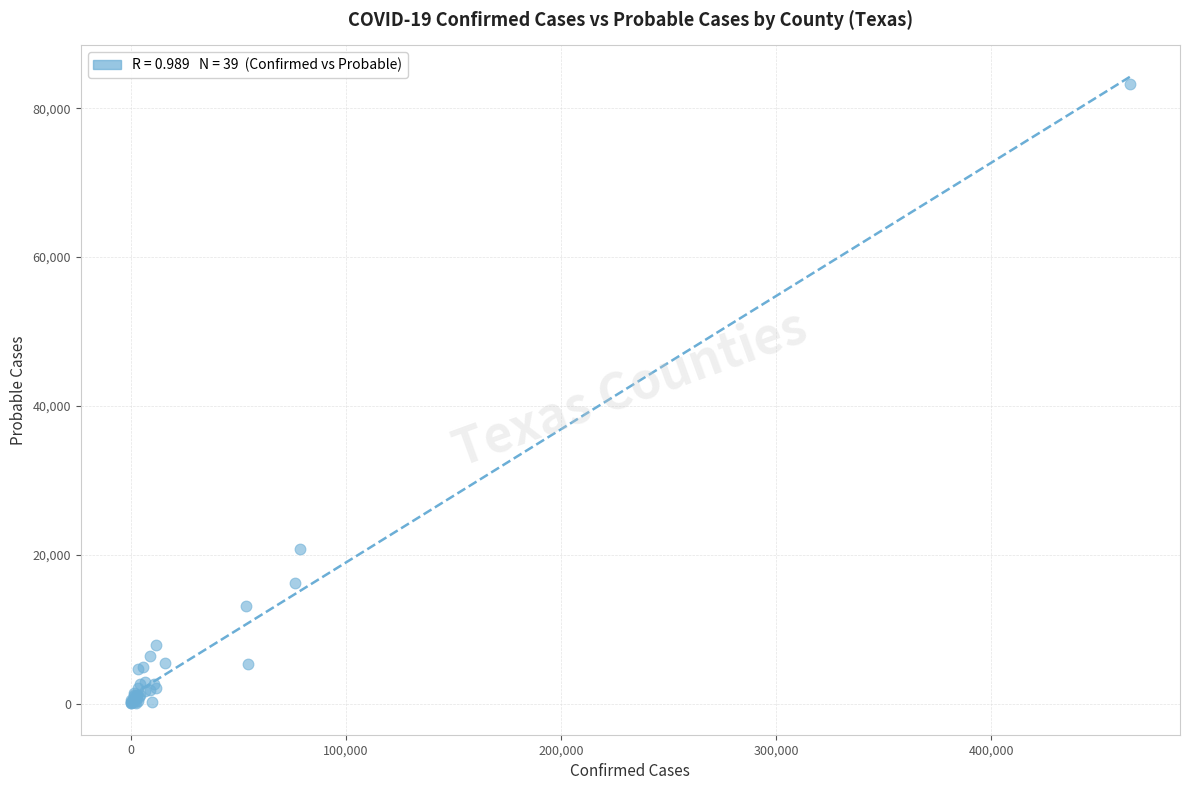

What Y value in the scatter plot is closest to 41628?

20715